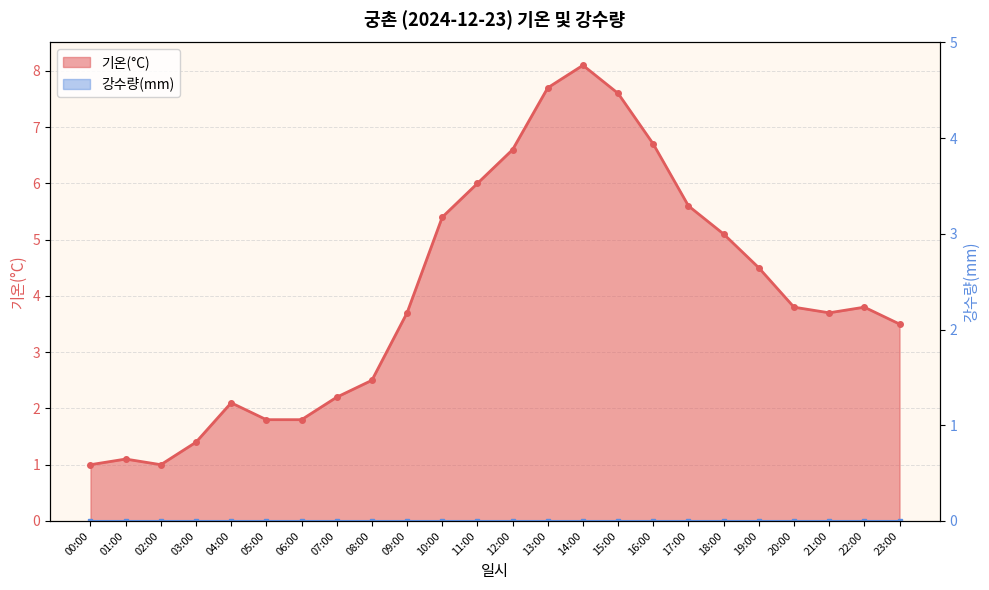

What is the value of the 10th point from the left?

3.7